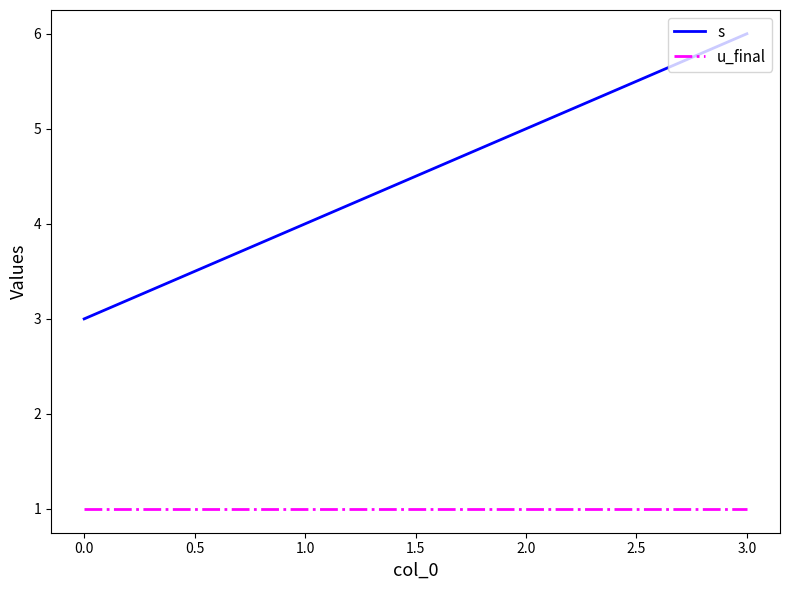

True or false: s has more than 1 points higher than both neighbors.

False